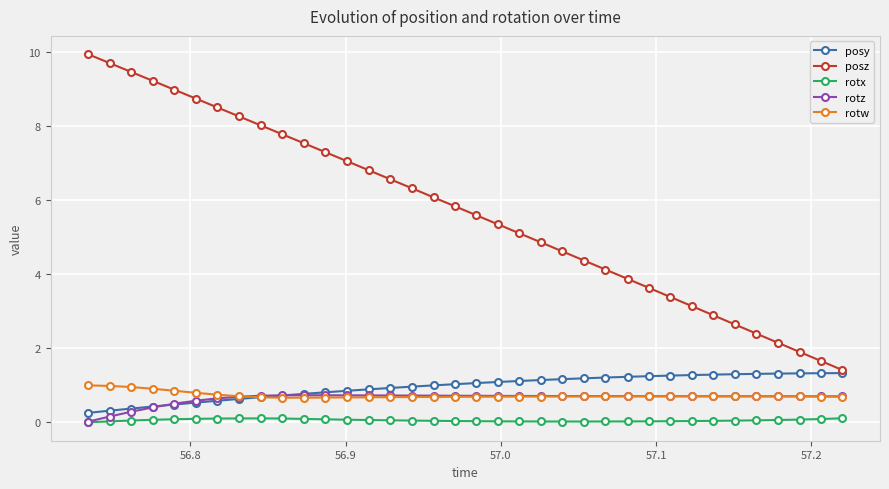

True or false: rotx and rotw intersect in this chart.

False